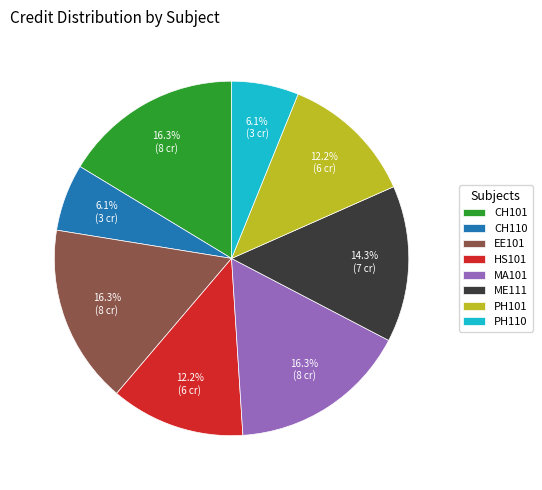

Is the sum of HS101 and ME111 greater than half?

No